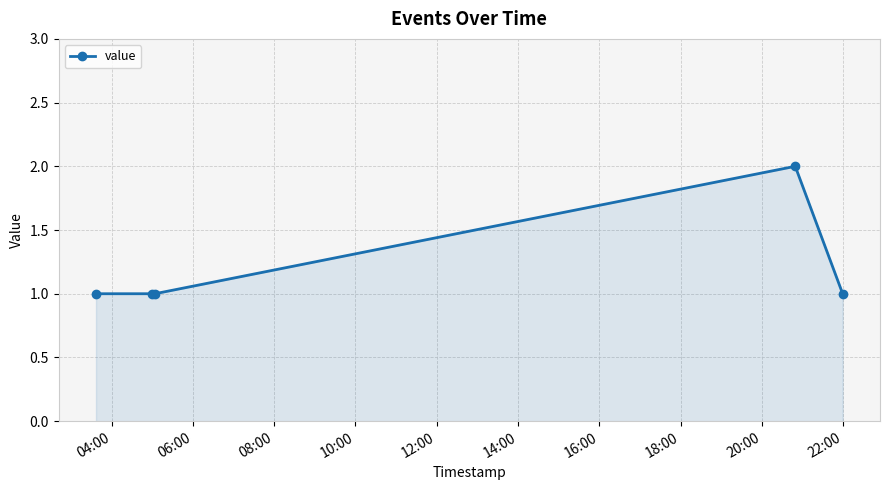

What is the sum of all values?

6